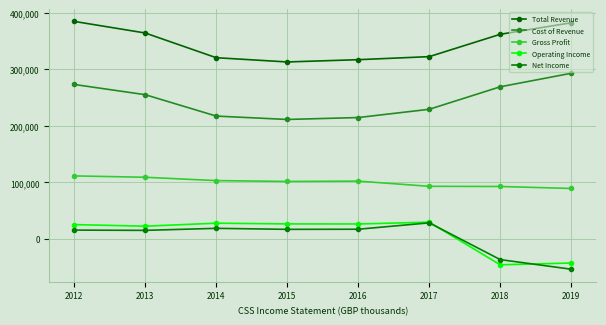

Is it true that Gross Profit equals 158566 at 2014?

False